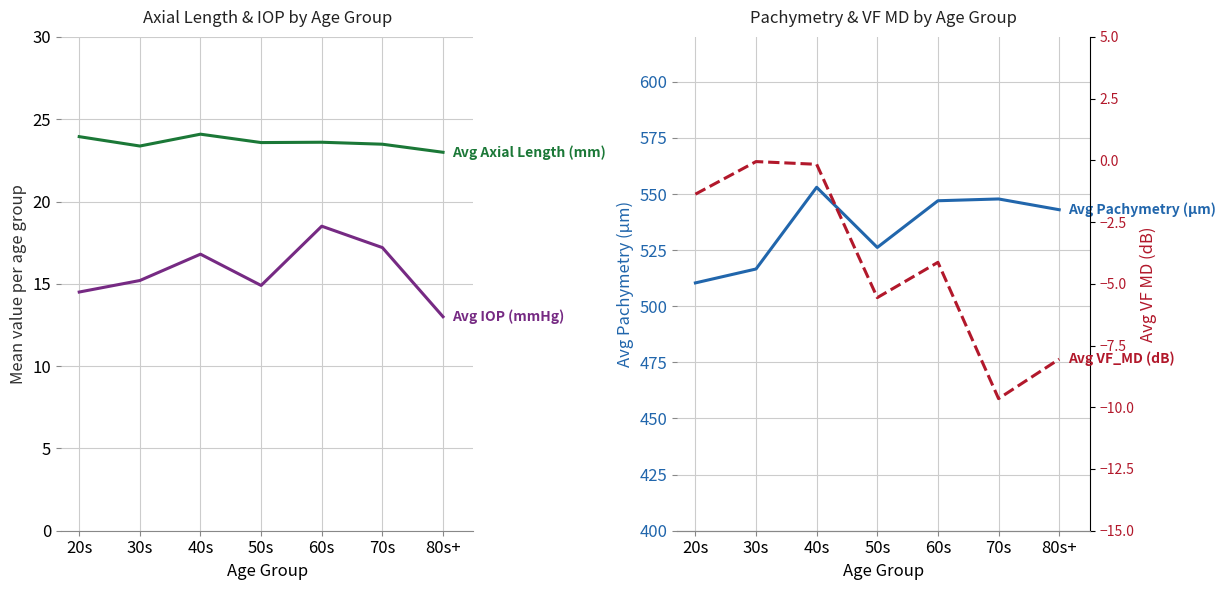

At 70s, list the series in order from largest to smallest.

Avg Pachymetry (μm), Avg Axial Length (mm), Avg IOP (mmHg), Avg VF_MD (dB)